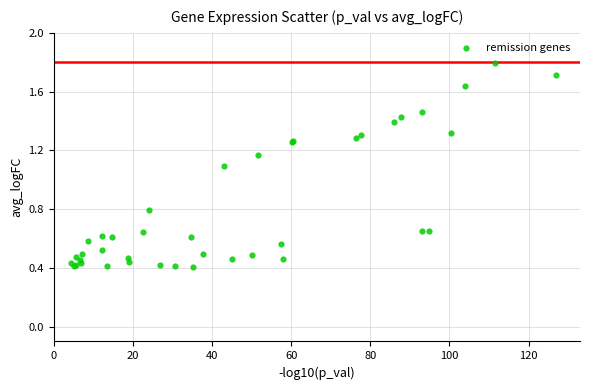

What Y value in the scatter plot is closest to 1?

1.1